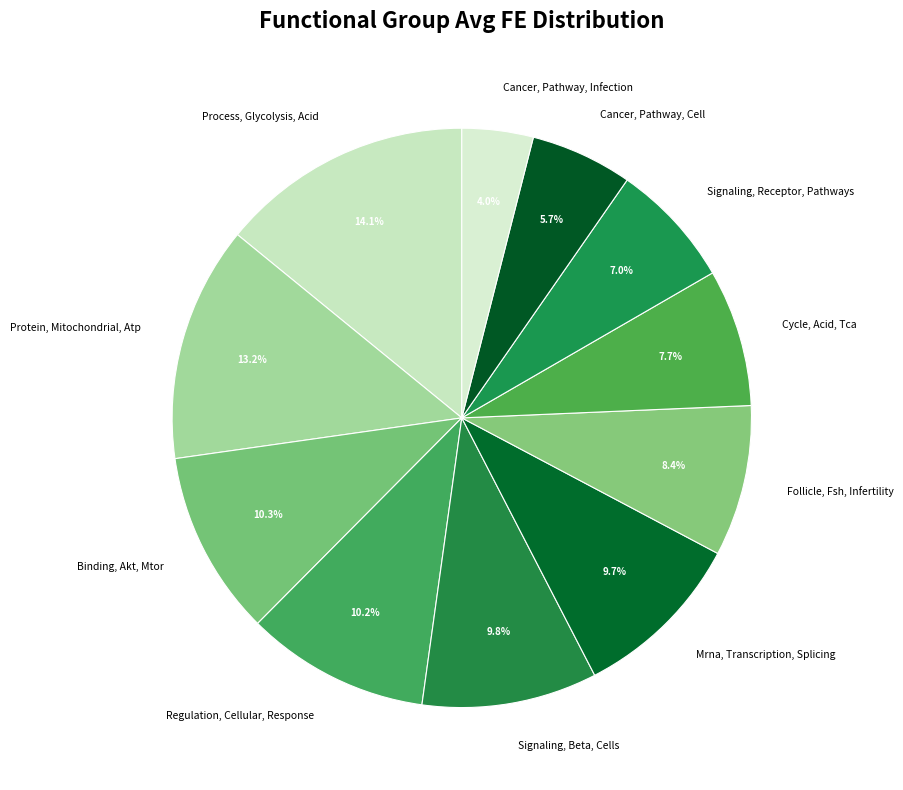

Is Cancer, Pathway, Cell the majority of the pie?

No